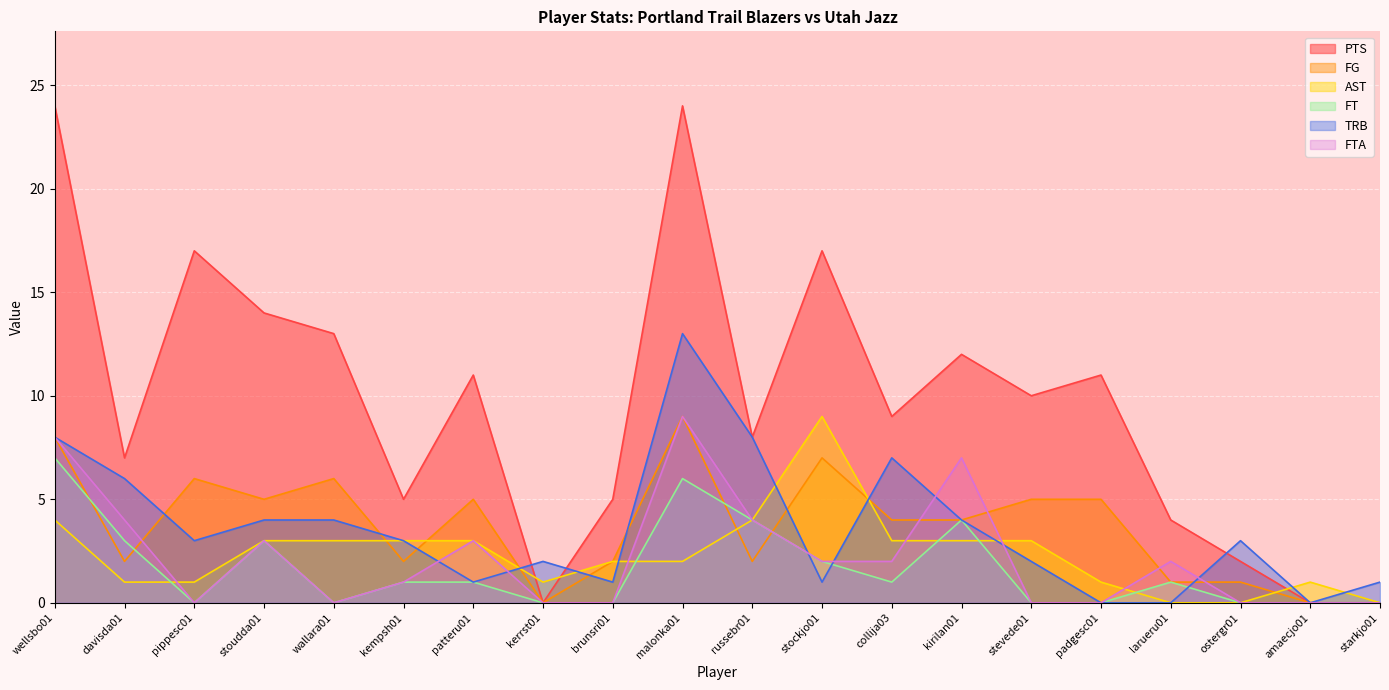

What is the label of the 17th point from the right?

stoudda01